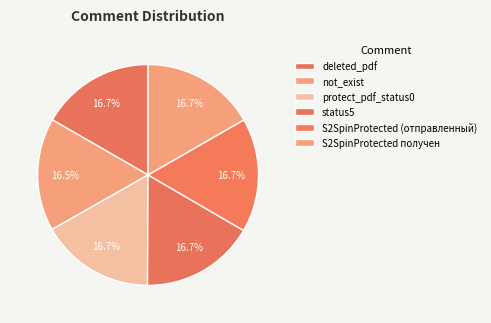

What percentage is the S2SpinProtected (отправленный) slice, to the nearest percent?

17%